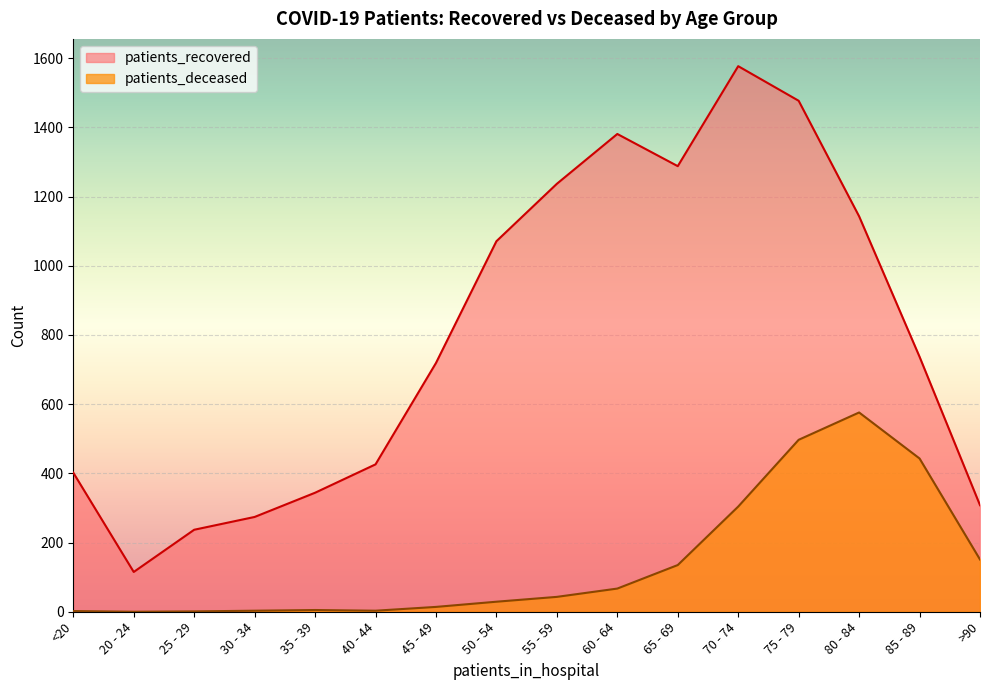

At how many categories does at least one series exceed 1569?

1